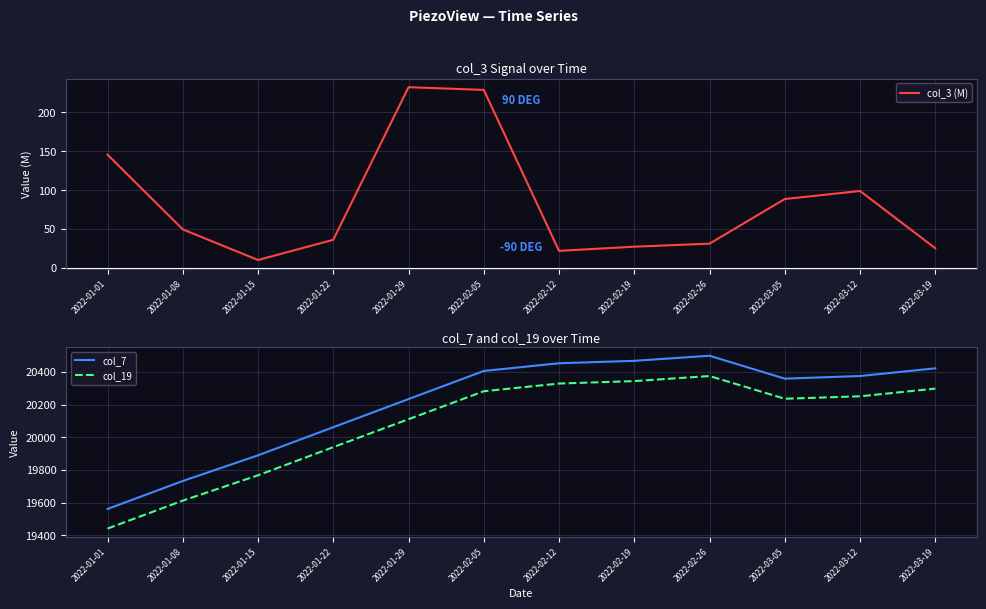

What is the total value across all series at 2022-02-12?

40804.1